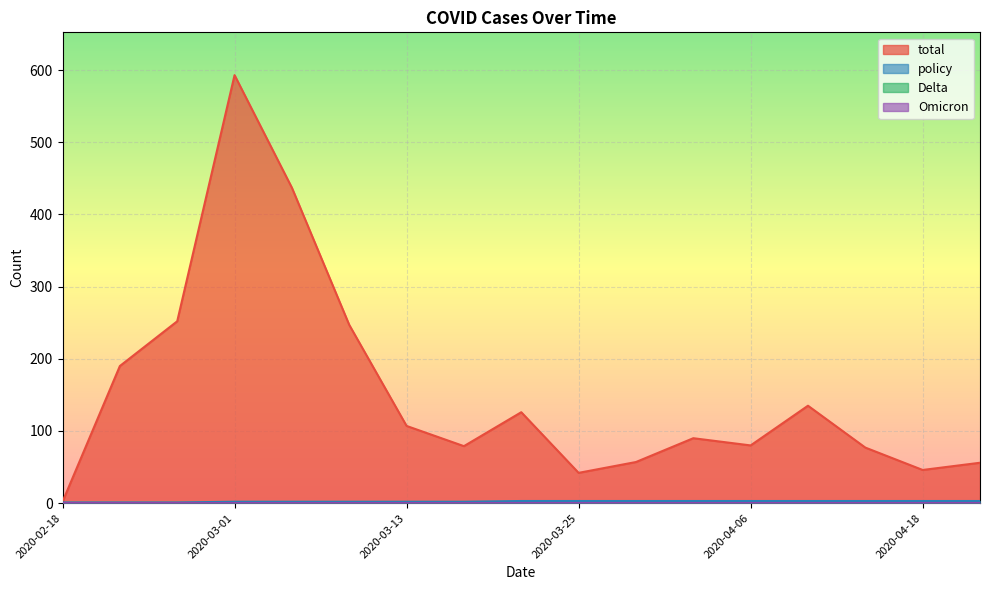

Reading left to right, list all the values displayed in this chart.

total: 2	190	252	593	437	247	107	79	126	42	57	90	80	135	77	46	56
policy: 1	1	1	2	2	2	2	2	3	3	3	3	3	3	3	3	3